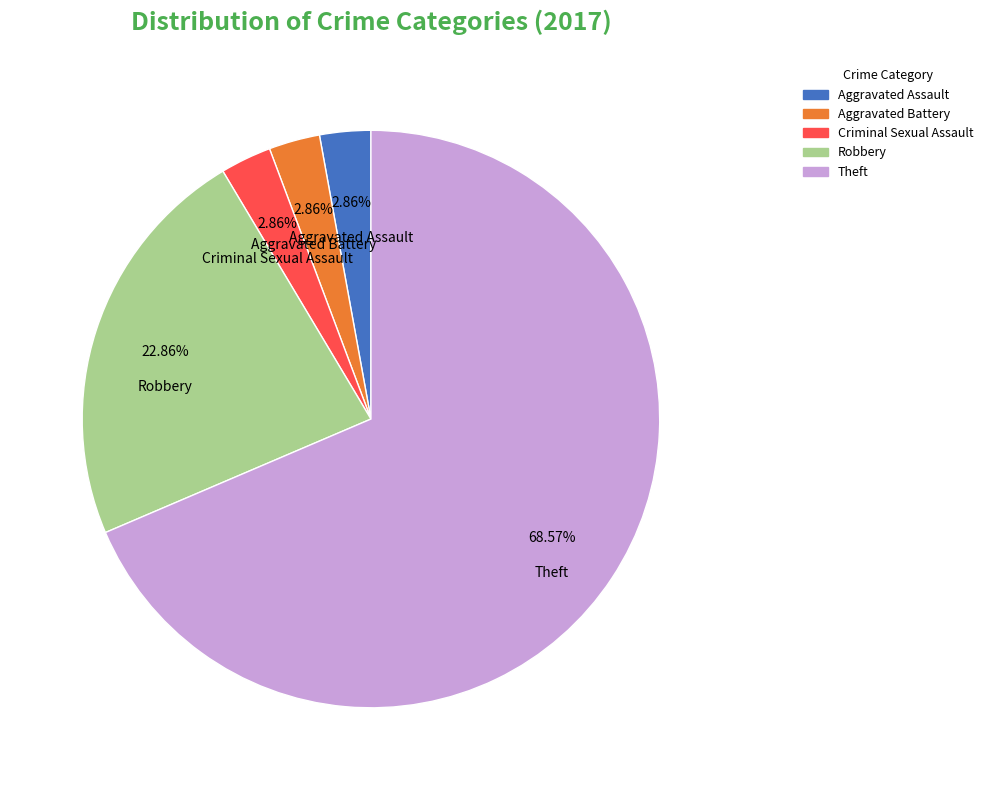

Does any single category account for the majority?

Yes